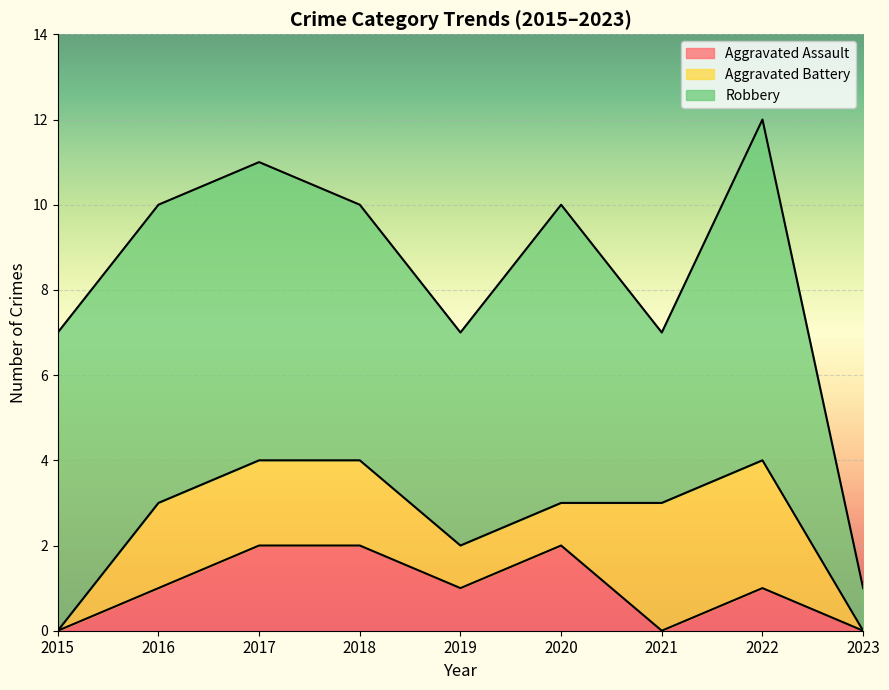

Reading right to left, what are all the values shown in this chart?

Aggravated Assault: 2023=0	2022=1	2021=0	2020=2	2019=1	2018=2	2017=2	2016=1	2015=0
Aggravated Battery: 2023=0	2022=3	2021=3	2020=1	2019=1	2018=2	2017=2	2016=2	2015=0
Robbery: 2023=1	2022=8	2021=4	2020=7	2019=5	2018=6	2017=7	2016=7	2015=7